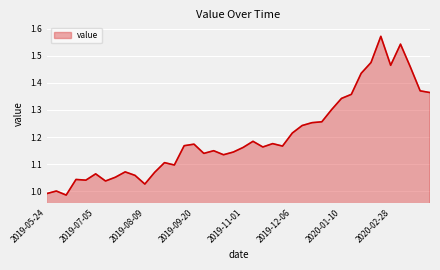

What is the label of the 21st point from the left?

2019-11-01